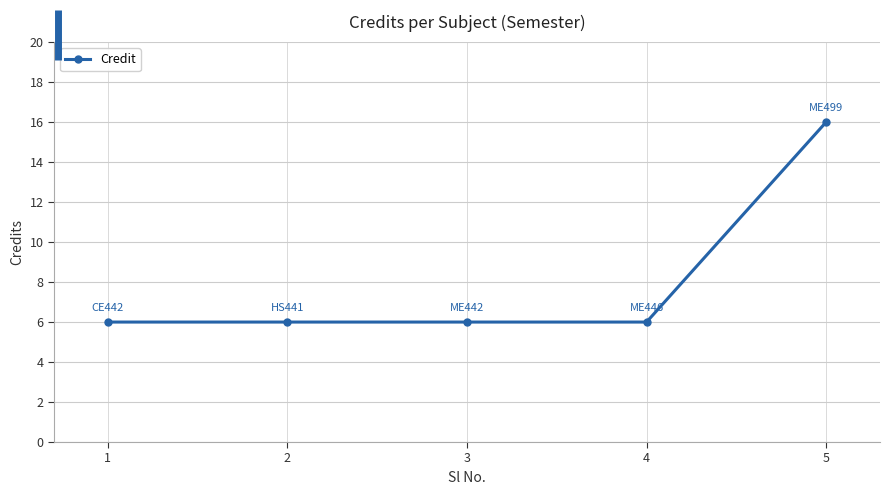

Approximately how many times larger is the value at 1 compared to 3?

1.0